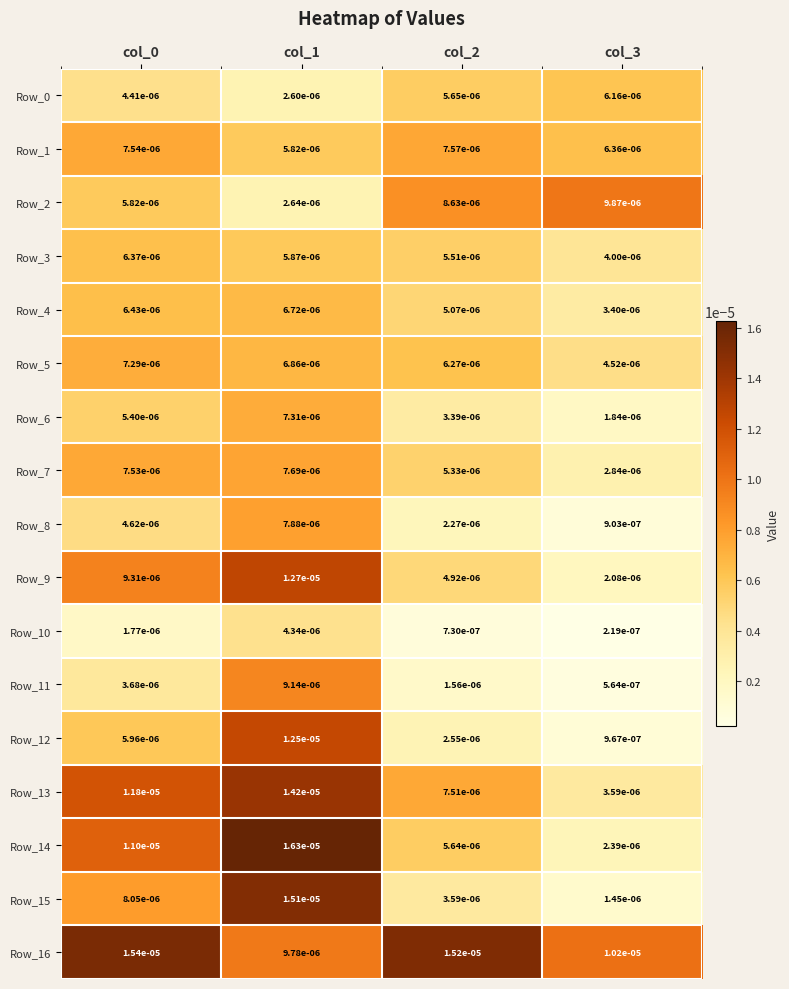

Between col_0 and col_2, which series saw the biggest shift?

Row_14